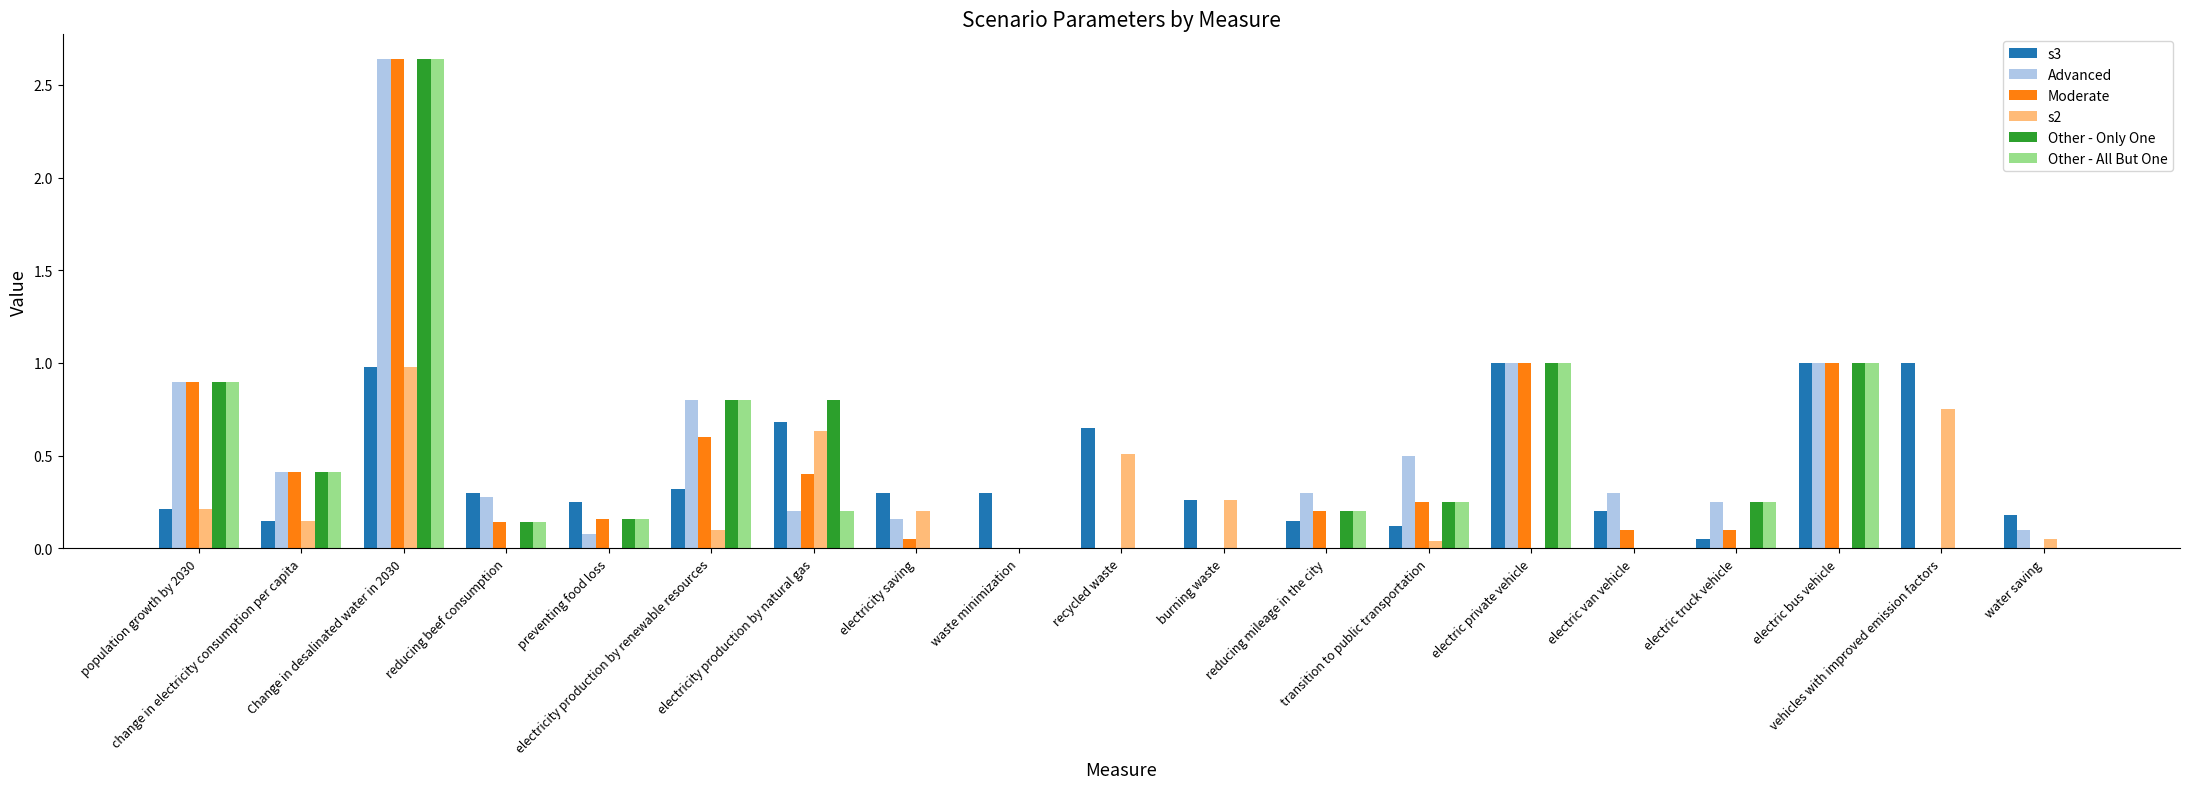

How many categories are shown in the chart?

19